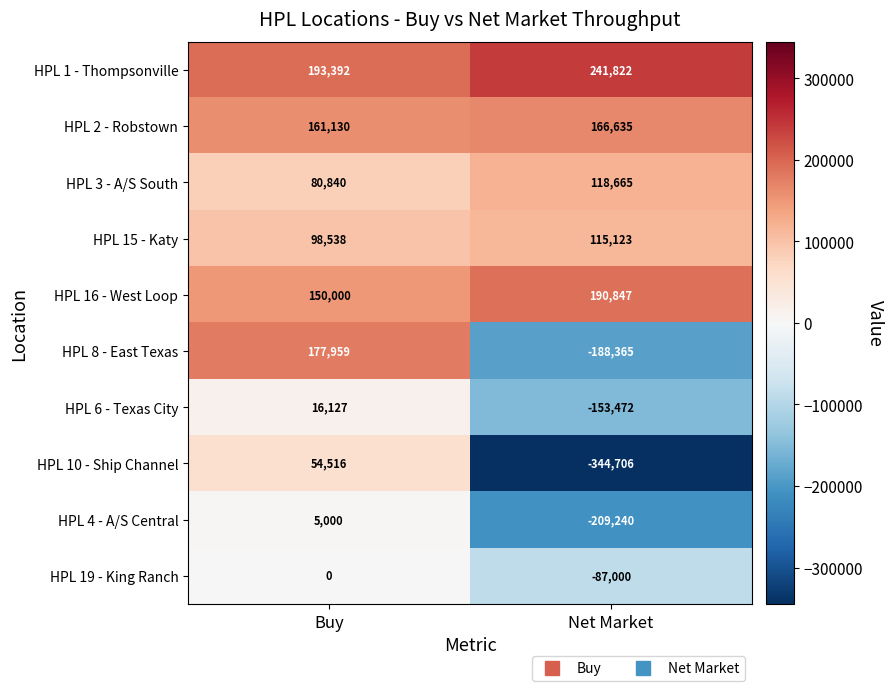

Where is HPL 8 - East Texas nearest to the value -5203?

Buy